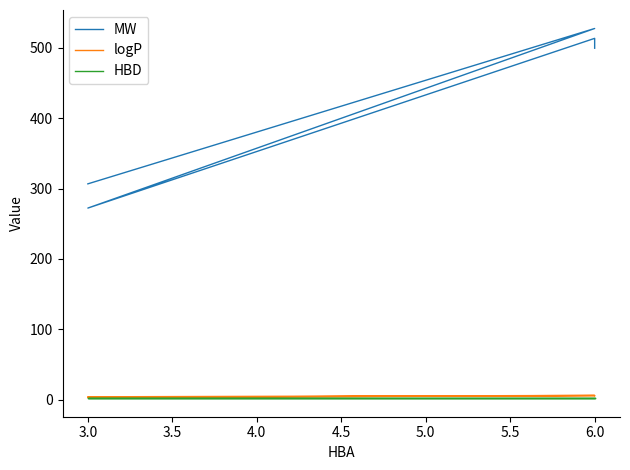

Does the chart display data point markers on the line(s)?

No